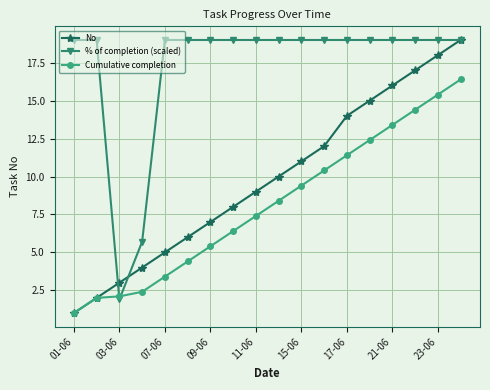

Which series has the widest spread of values?

No